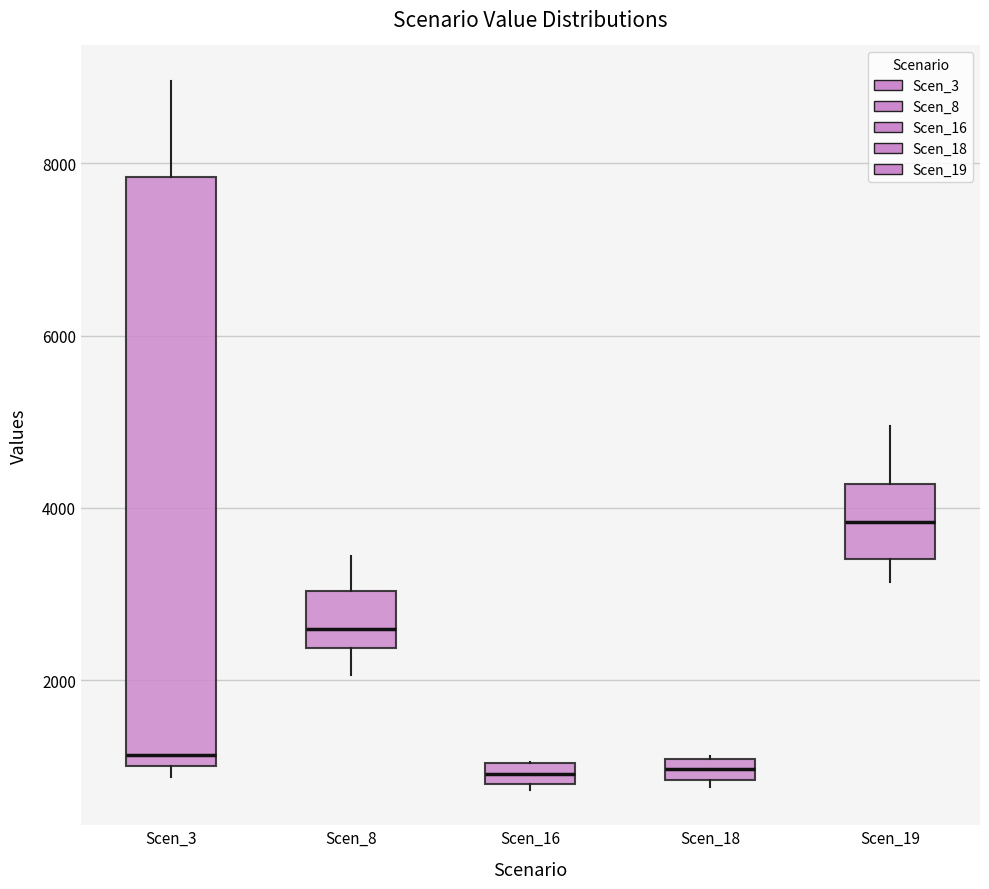

Which box has the highest median line?

Scen_19